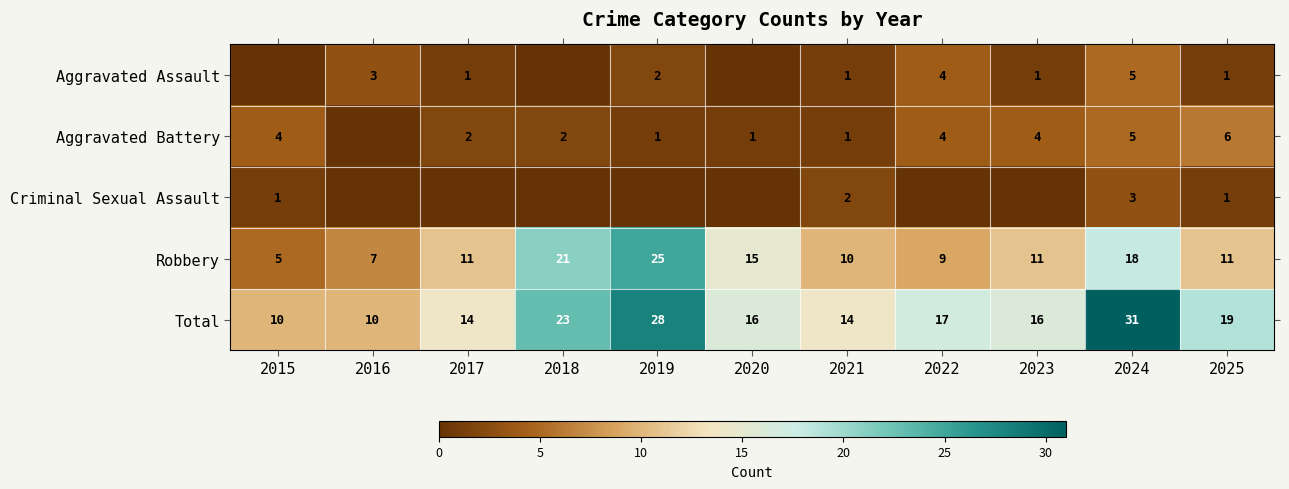

What is the difference between the second highest and second lowest values in the Robbery series?

14